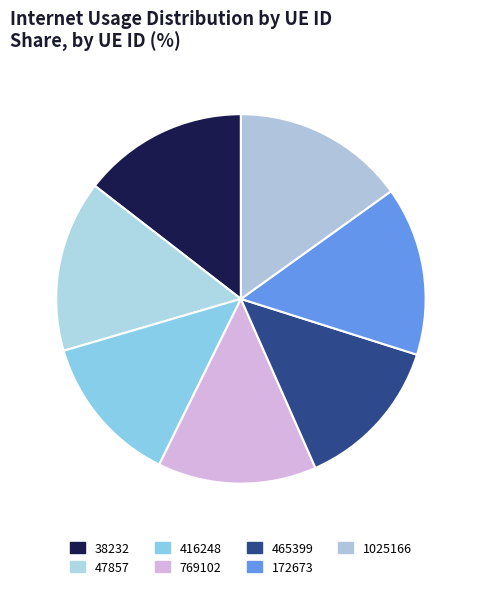

How many segments does this pie chart have?

7